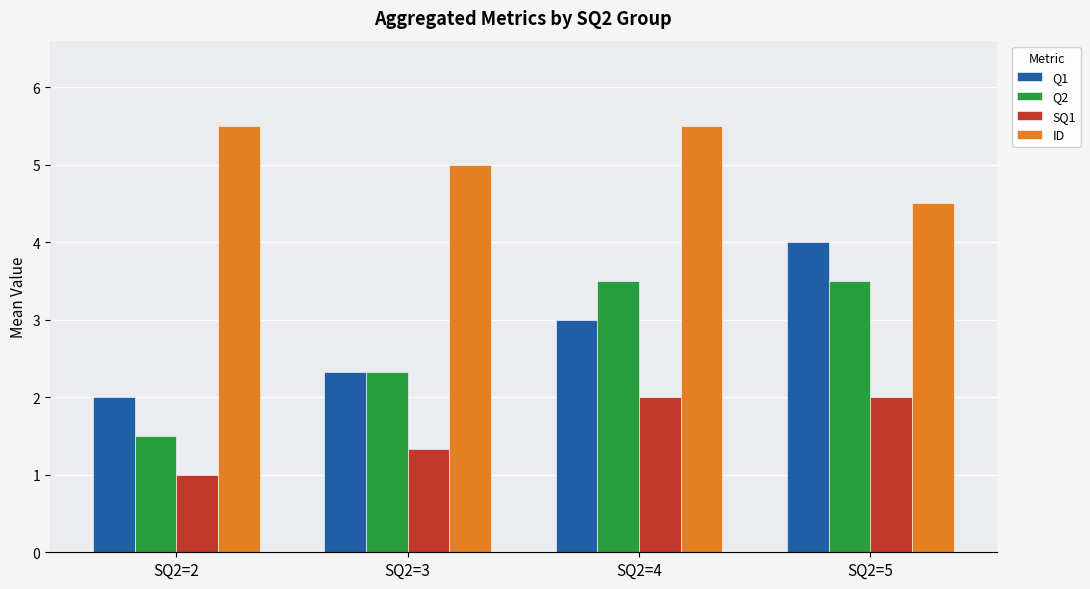

At how many categories does at least one series exceed 1?

4